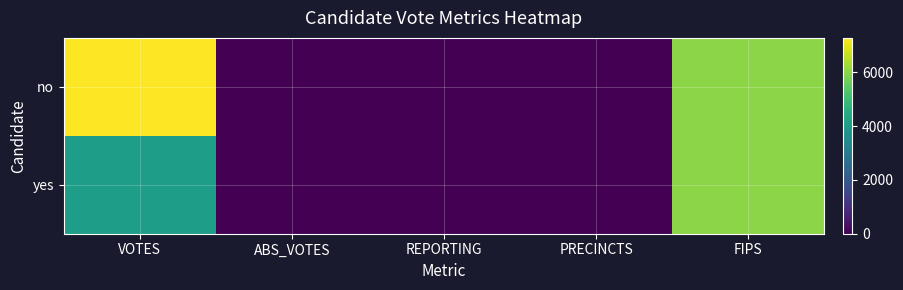

List the series in order of their peak value, lowest first.

yes, no